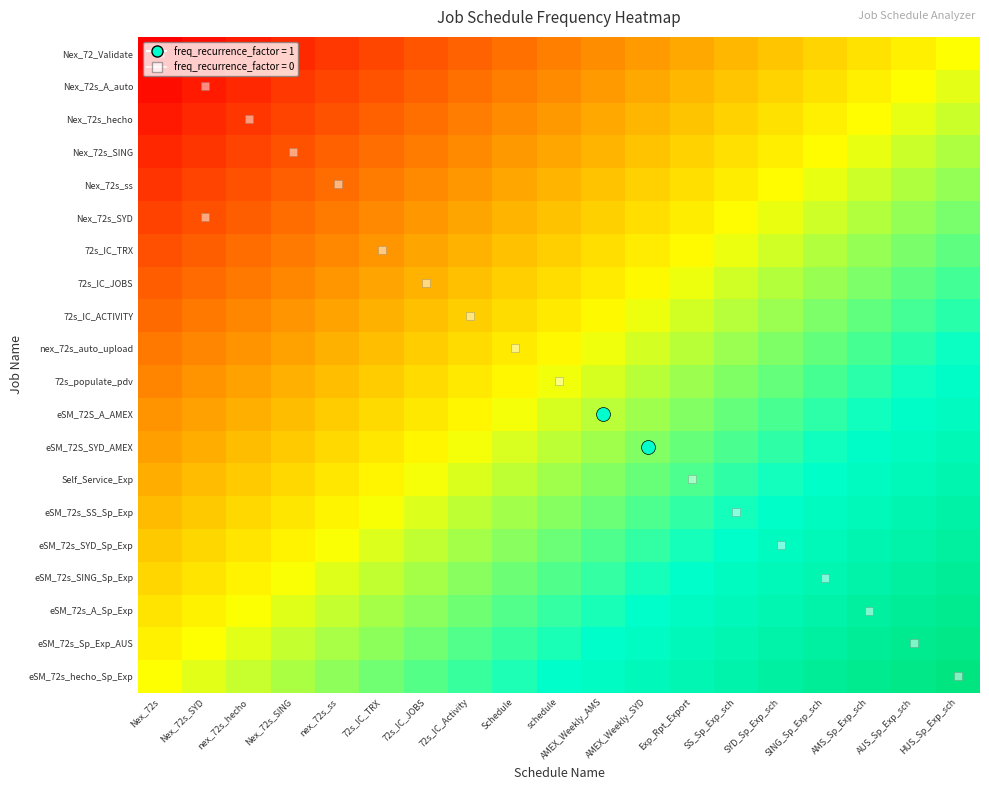

What is the spread (max minus min) of values at Exp_Rpt_Export?

1.0